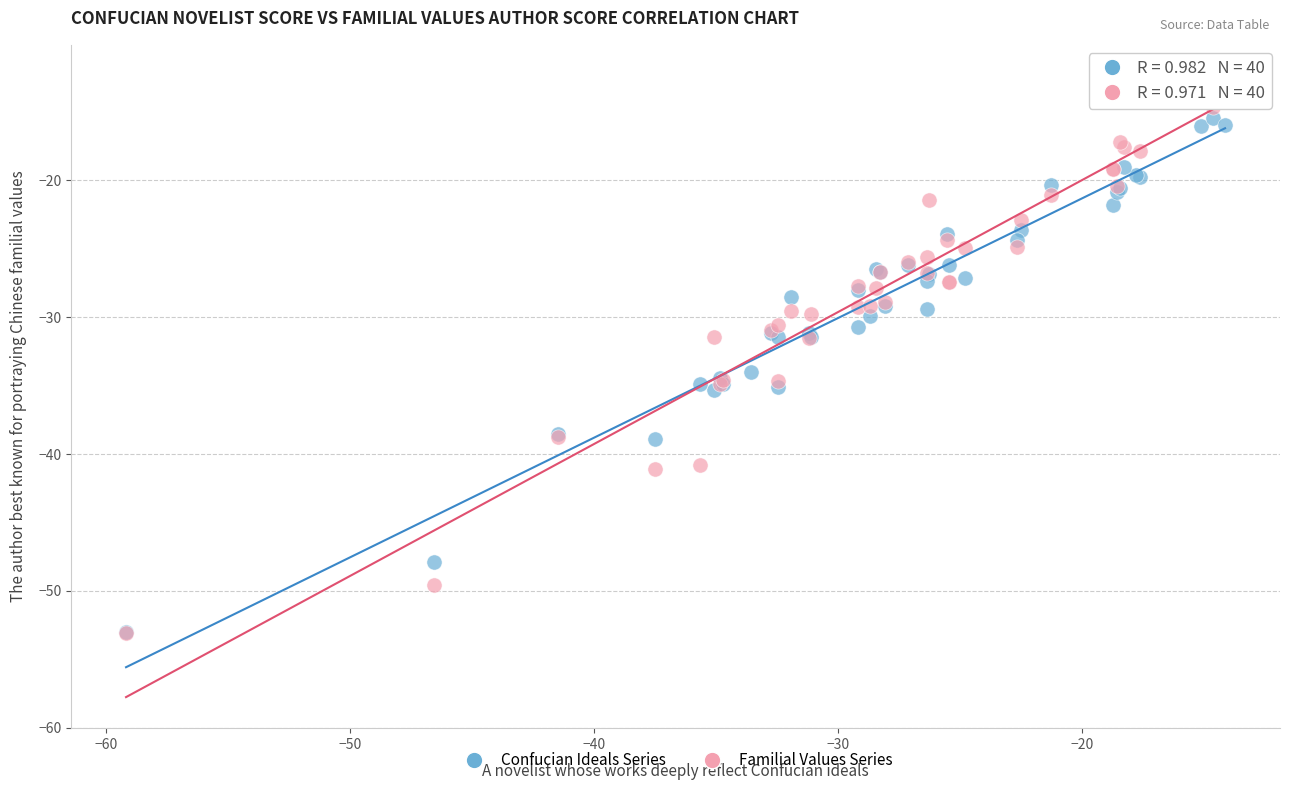

What are all the series names shown in the legend?

Confucian Ideals Series, Familial Values Series